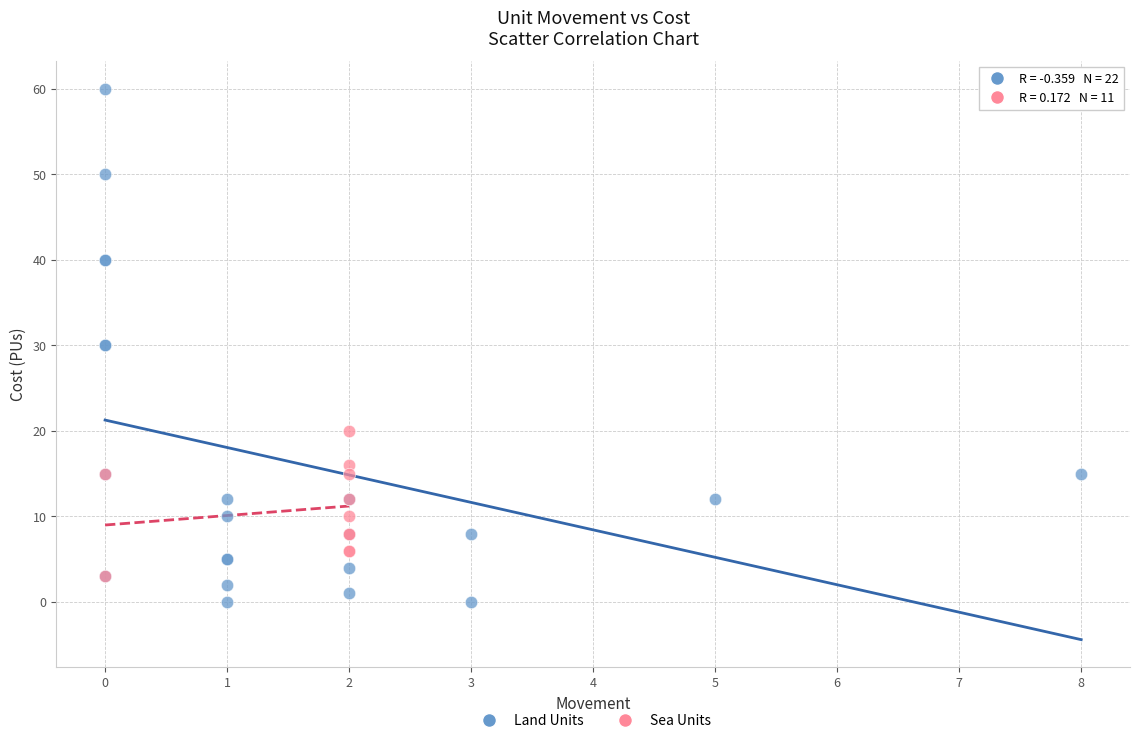

Which series reaches the maximum Y coordinate?

Land Units